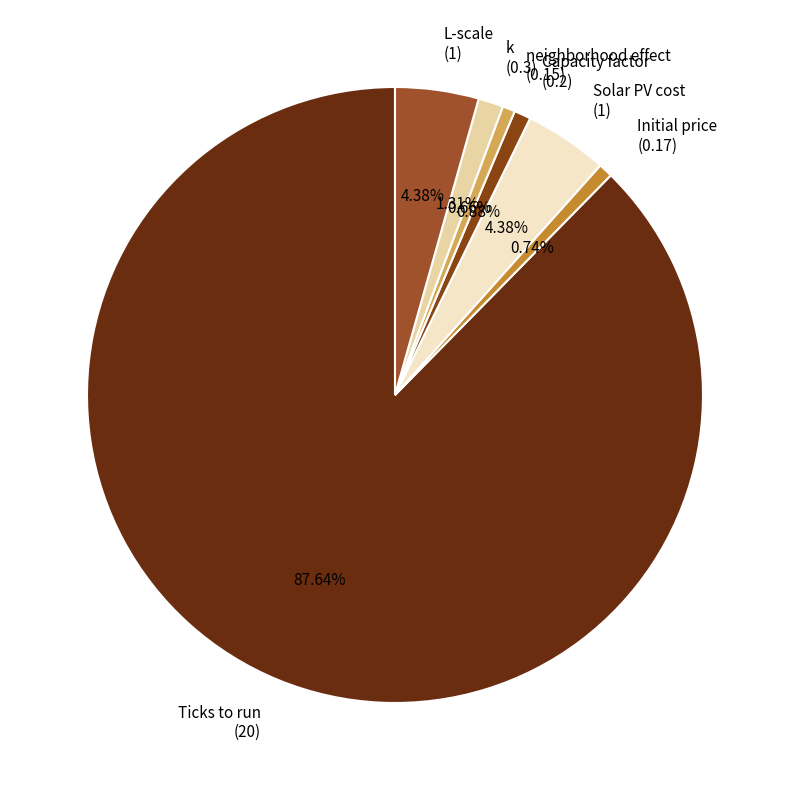

Combined, do k (0.3) and Initial price (0.17) account for over 50%?

No